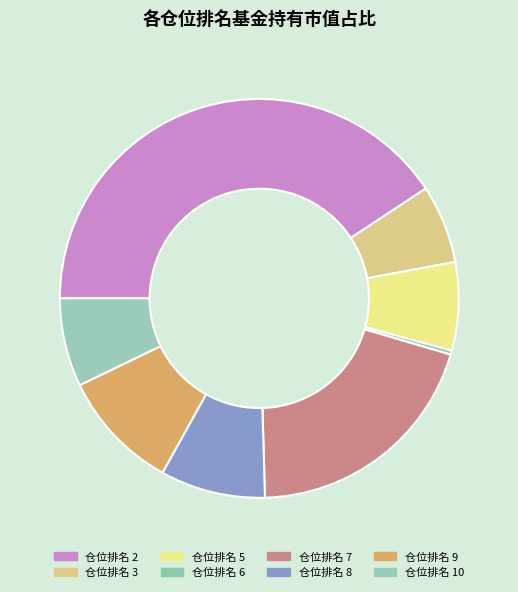

Is there any slice that represents more than half of the pie?

No